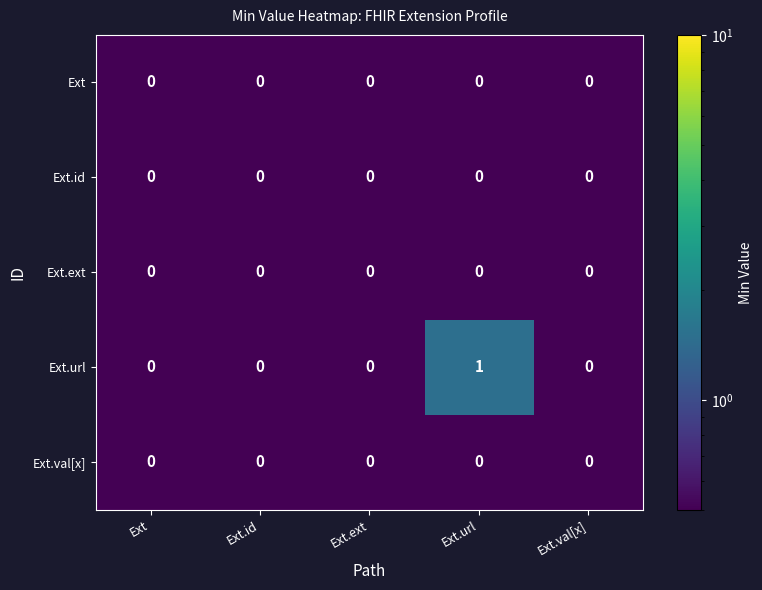

What is the total value across all series at Ext.id?

0